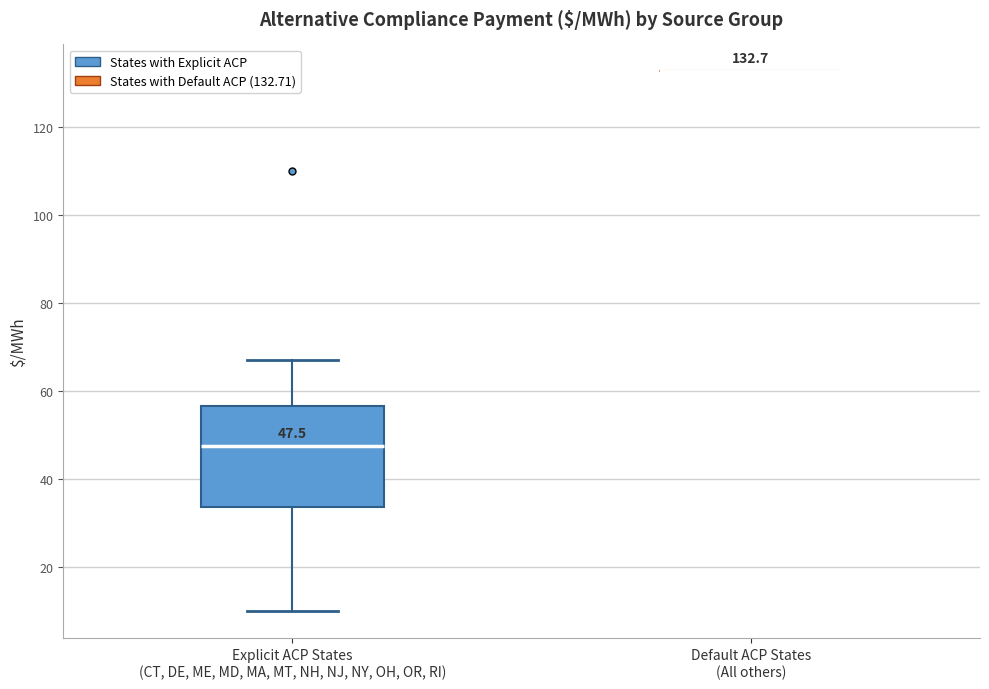

Comparing the boxes themselves (not the whiskers), which one is the tallest?

Explicit ACP States (CT, DE, ME, MD, MA, MT, NH, NJ, NY, OH, OR, RI)